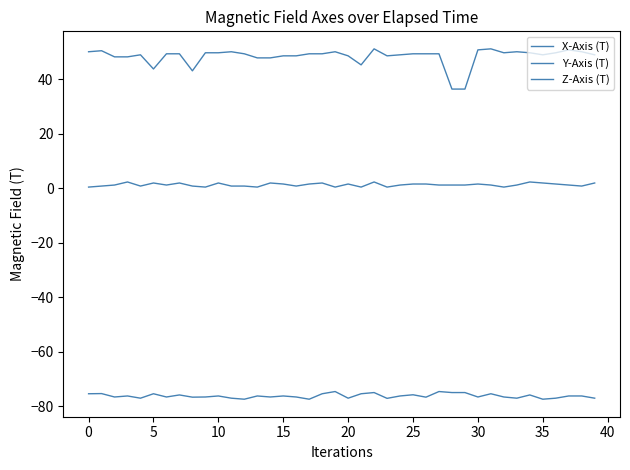

How many lines are shown in the chart?

3